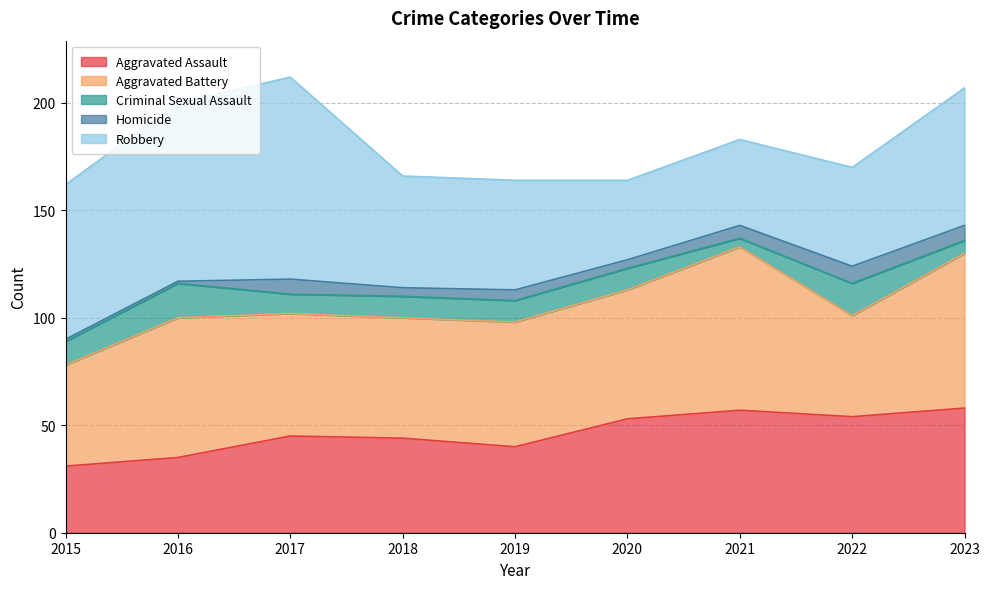

Between 2023 and 2019, which is larger?

2023